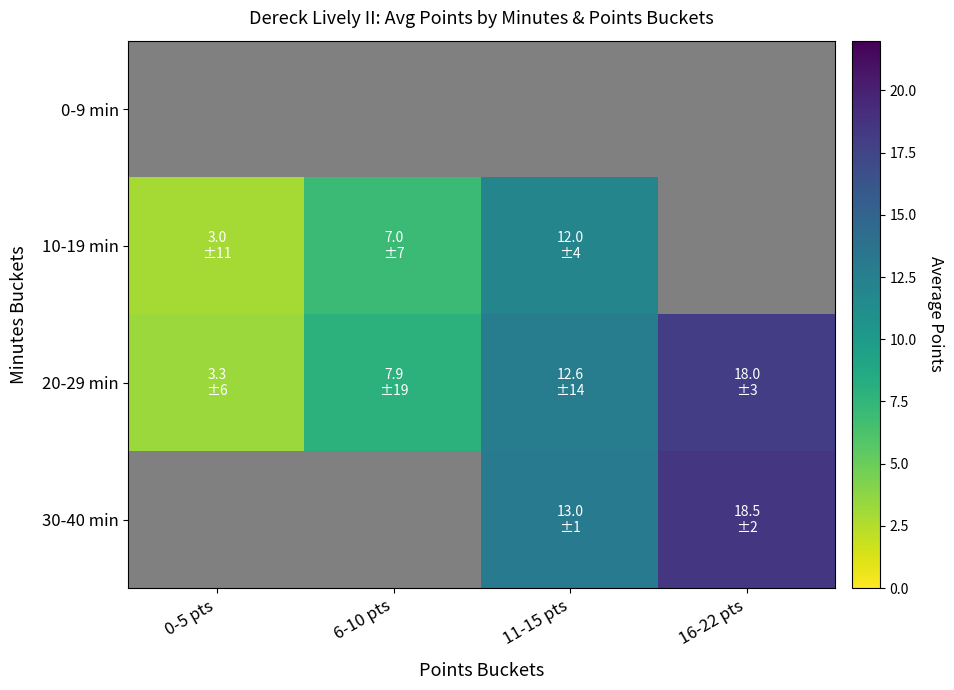

What is the maximum value for 10-19 min?

12.0